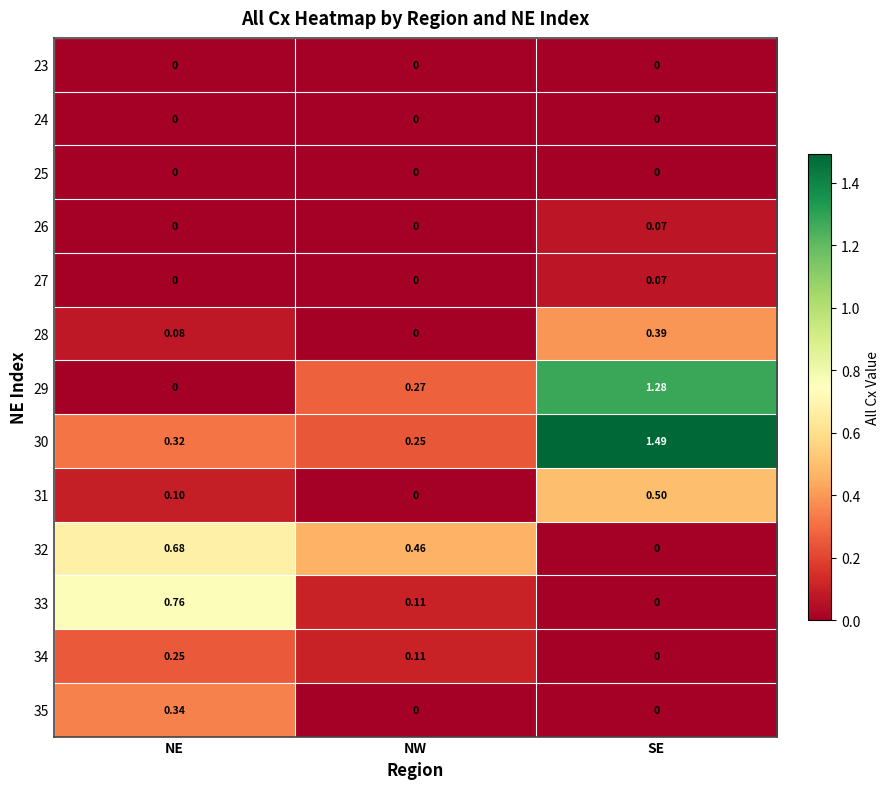

How many data points in 32 are above 0?

2